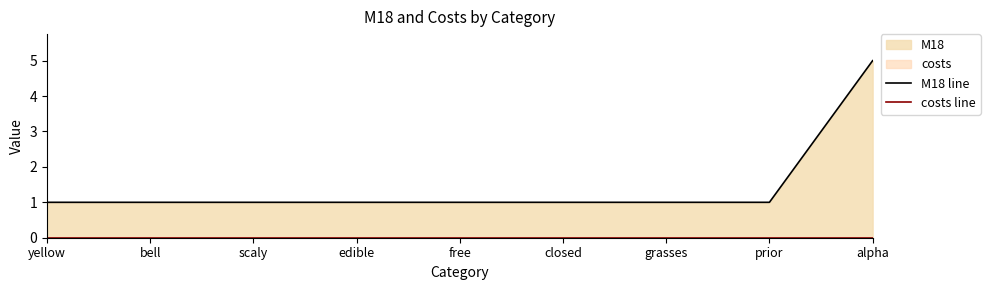

Which series changed the most between free and closed?

M18 line